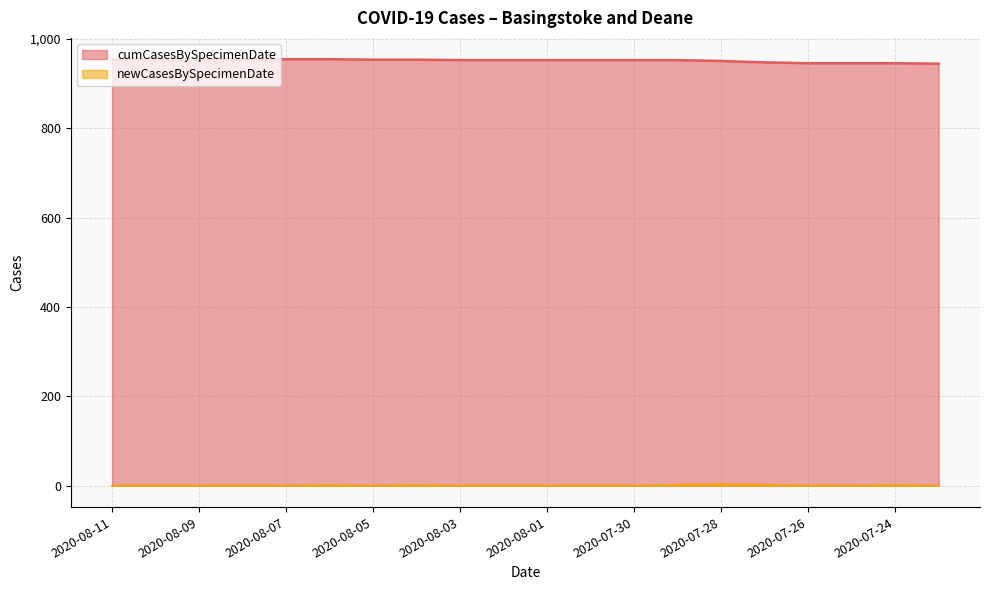

Which series changed the most between 2020-07-31 and 2020-07-24?

cumCasesBySpecimenDate